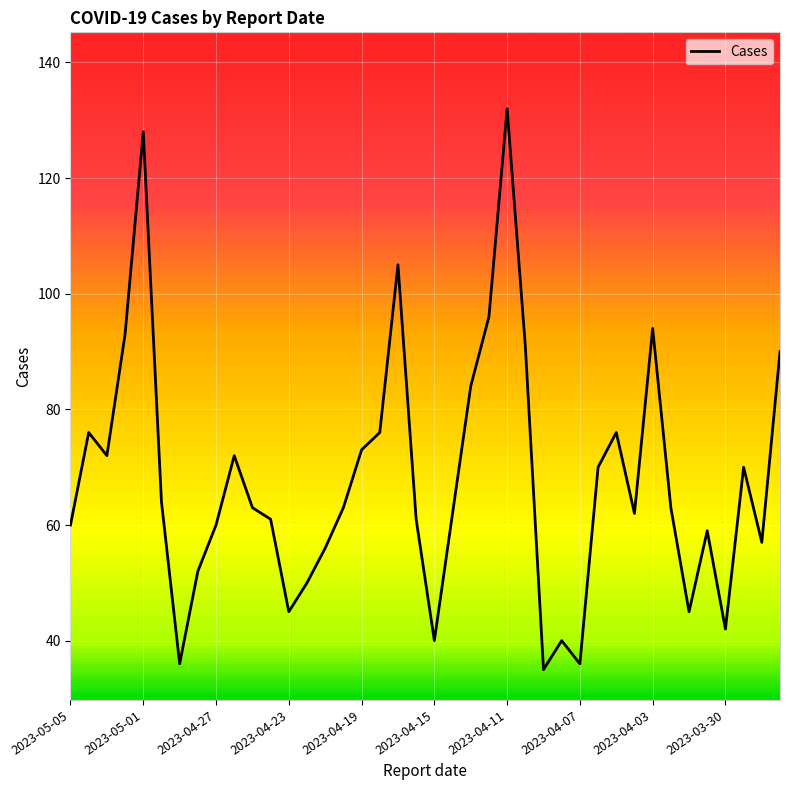

What is the minimum value shown in the chart?

35